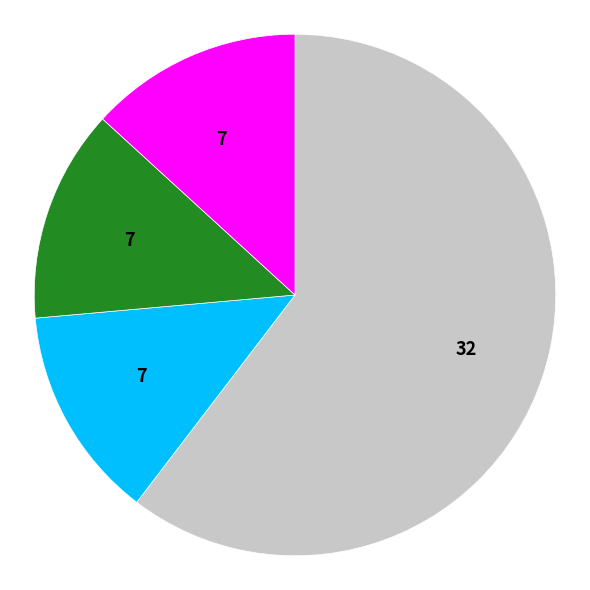

Does any single category account for the majority?

Yes